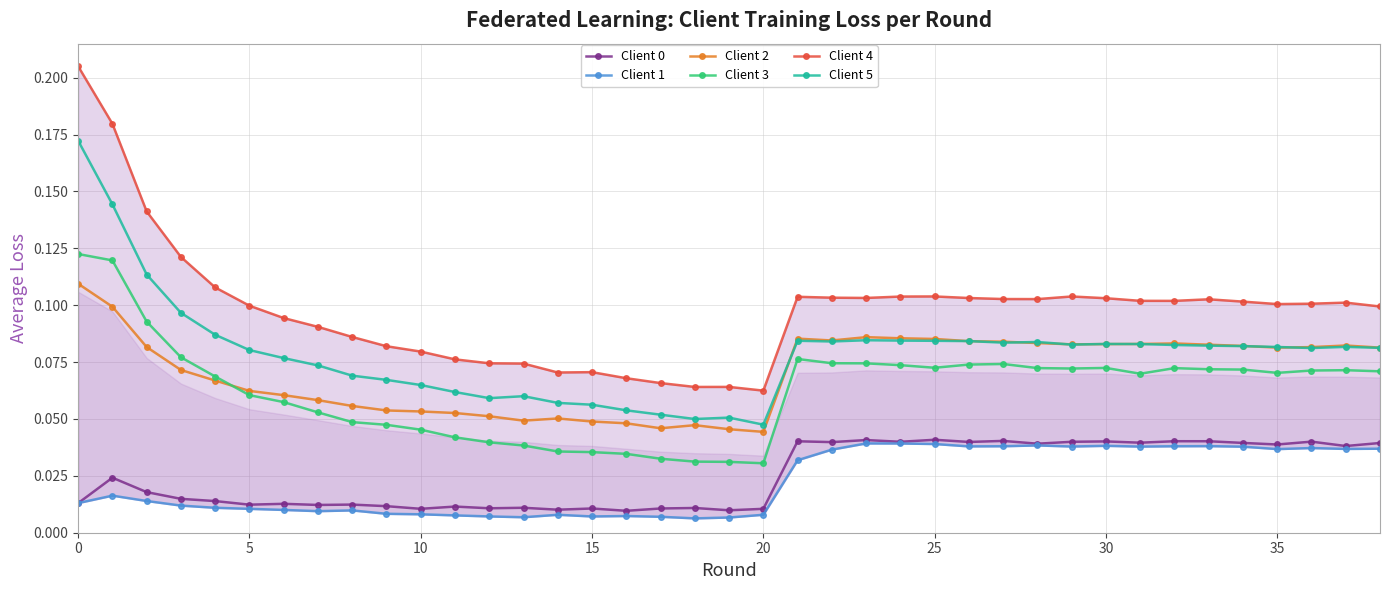

What are all the series names shown in the legend?

Client 0, Client 1, Client 2, Client 3, Client 4, Client 5